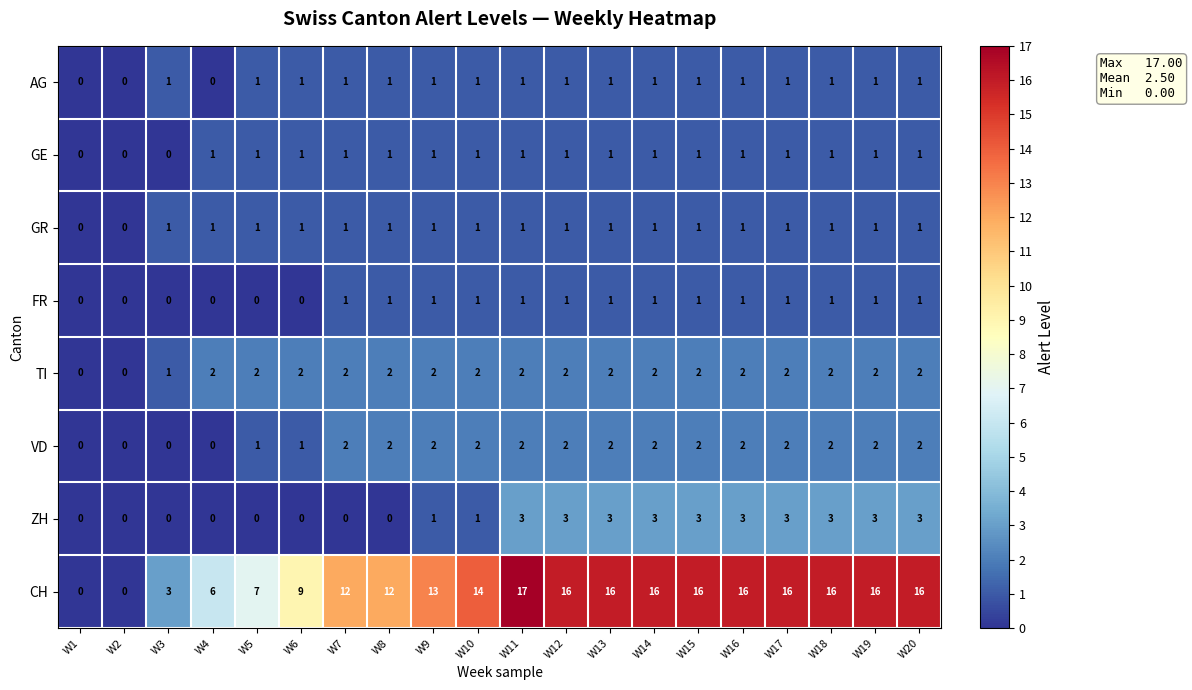

How many VD values are between 1 and 2?

16